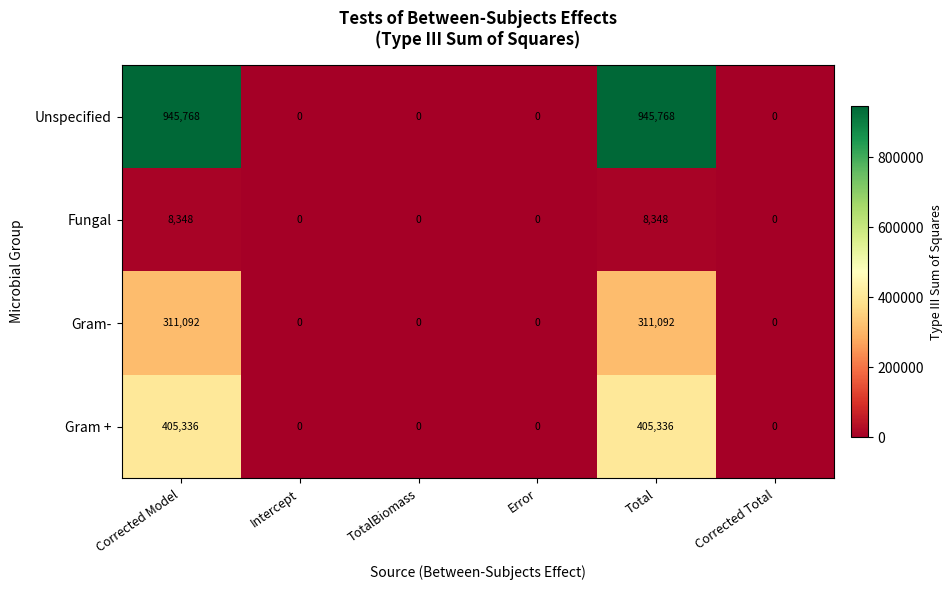

What is the maximum value shown in the chart?

945768